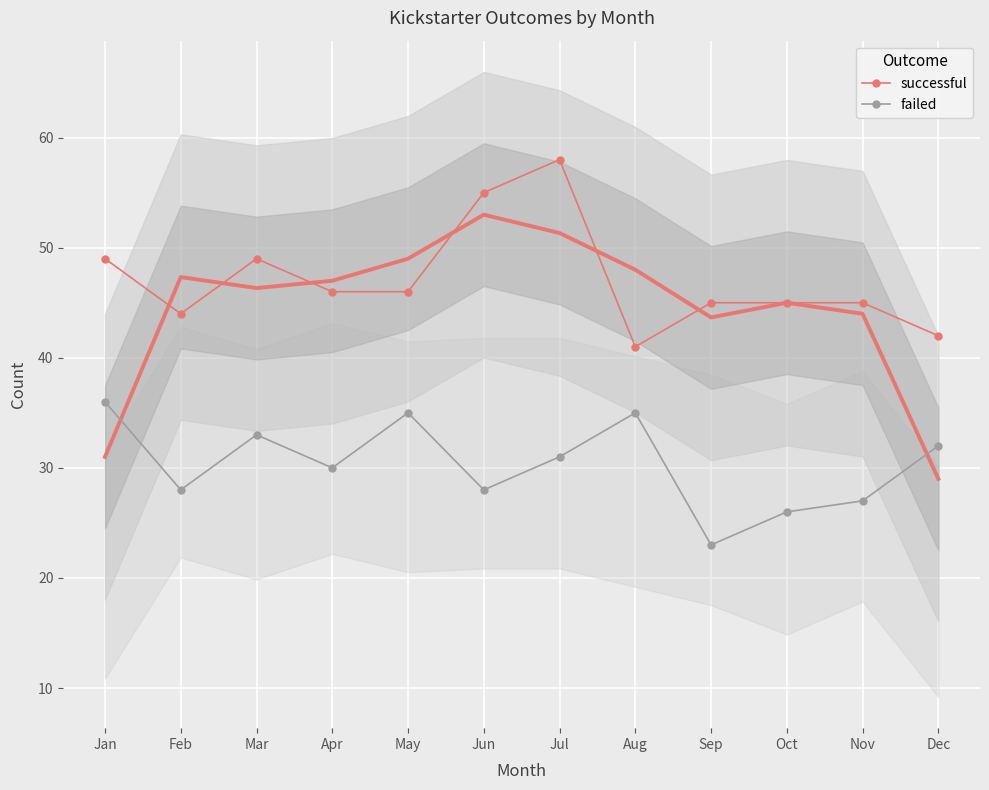

What is the value of the successful point at the 4th from the left?

46